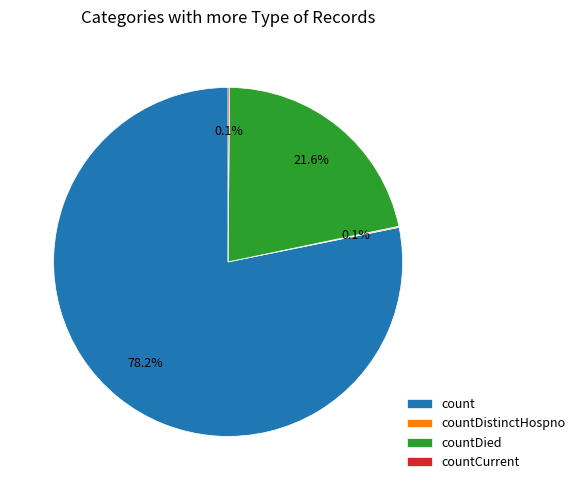

To the nearest percent, what percentage of the pie is count?

78%